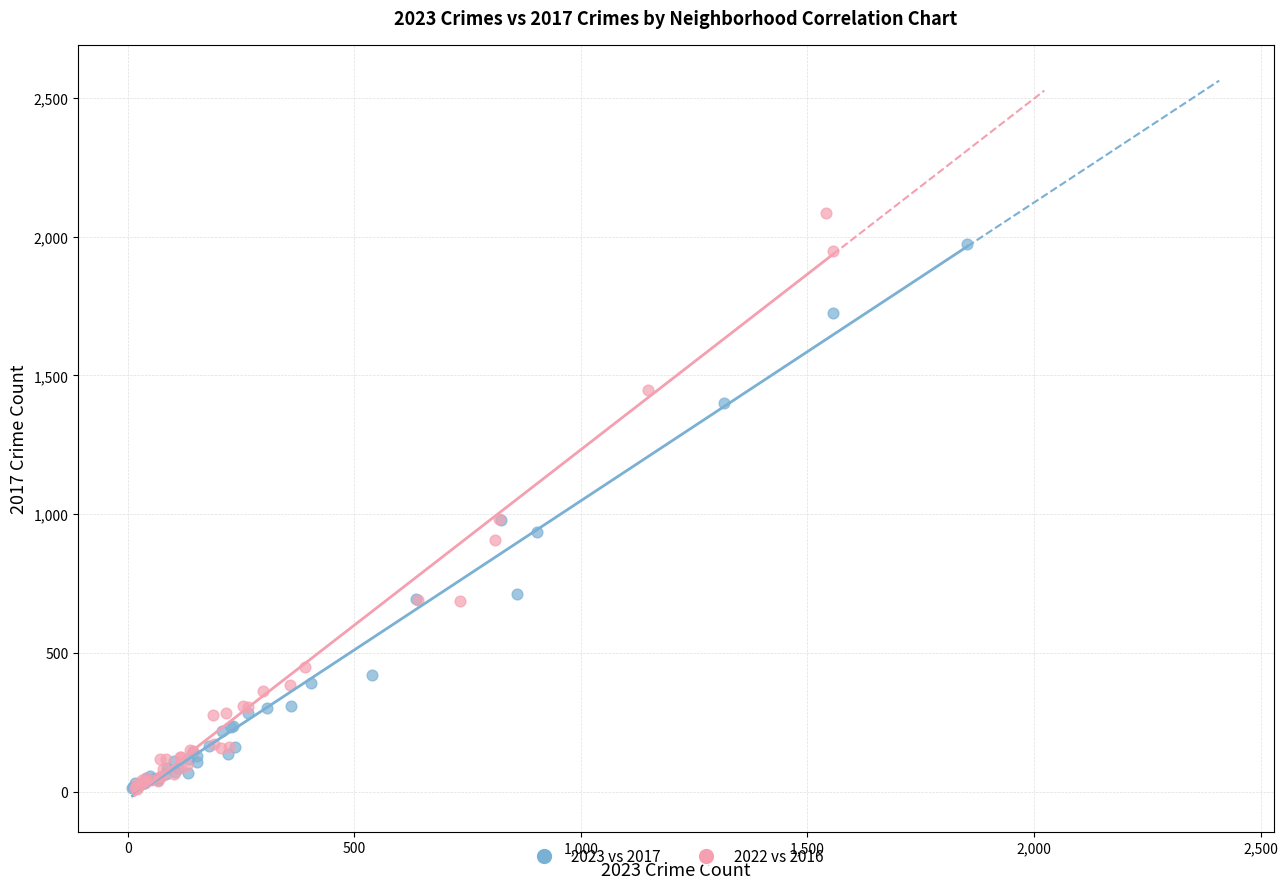

What are all the series names shown in the legend?

2023 vs 2017, 2022 vs 2016